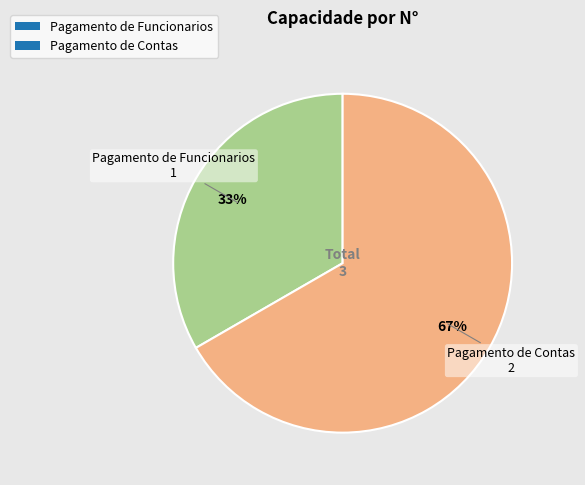

Is Pagamento de Funcionarios the majority of the pie?

No